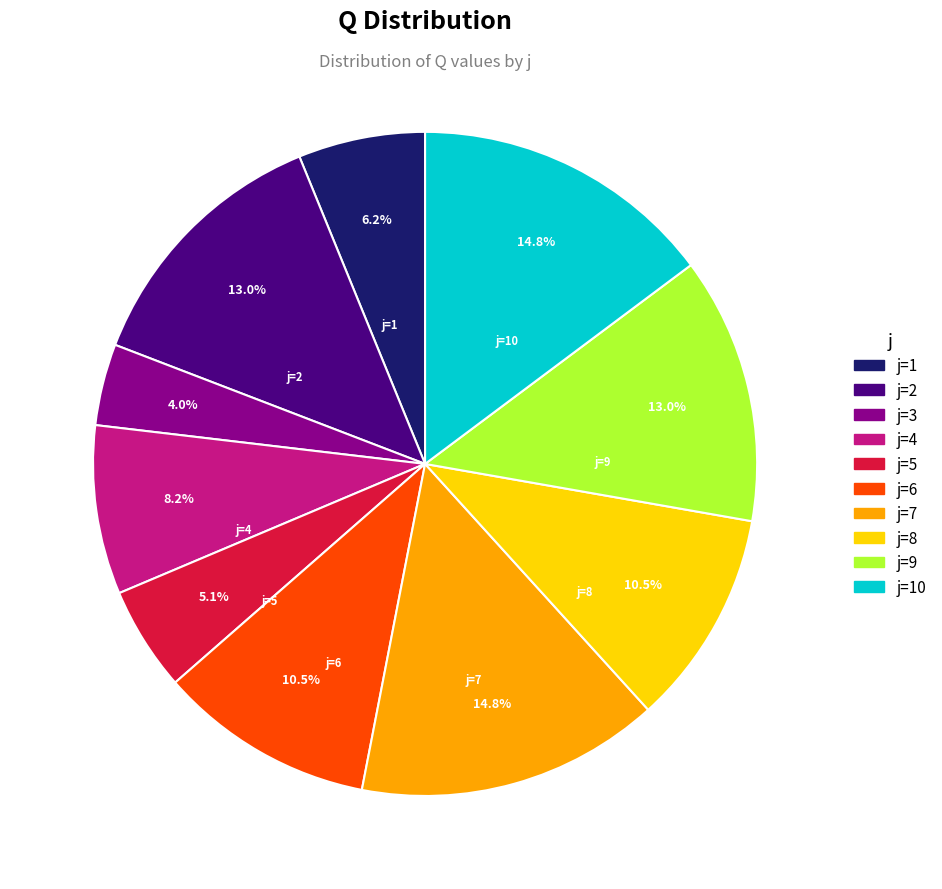

Which slice is the smallest?

j=3